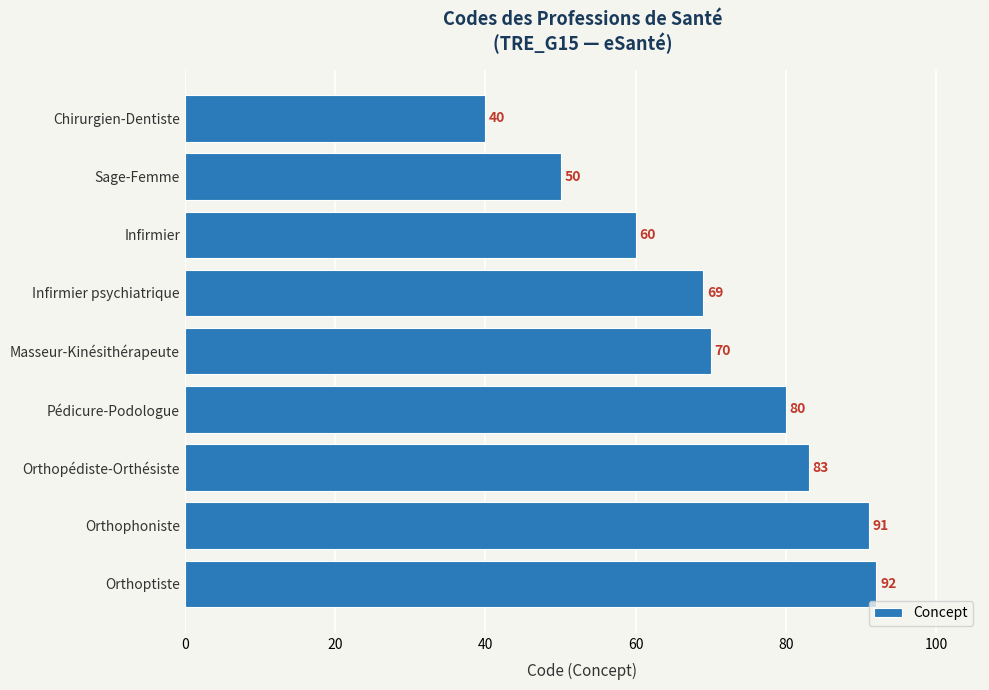

What is the difference between the second highest and second lowest values?

41